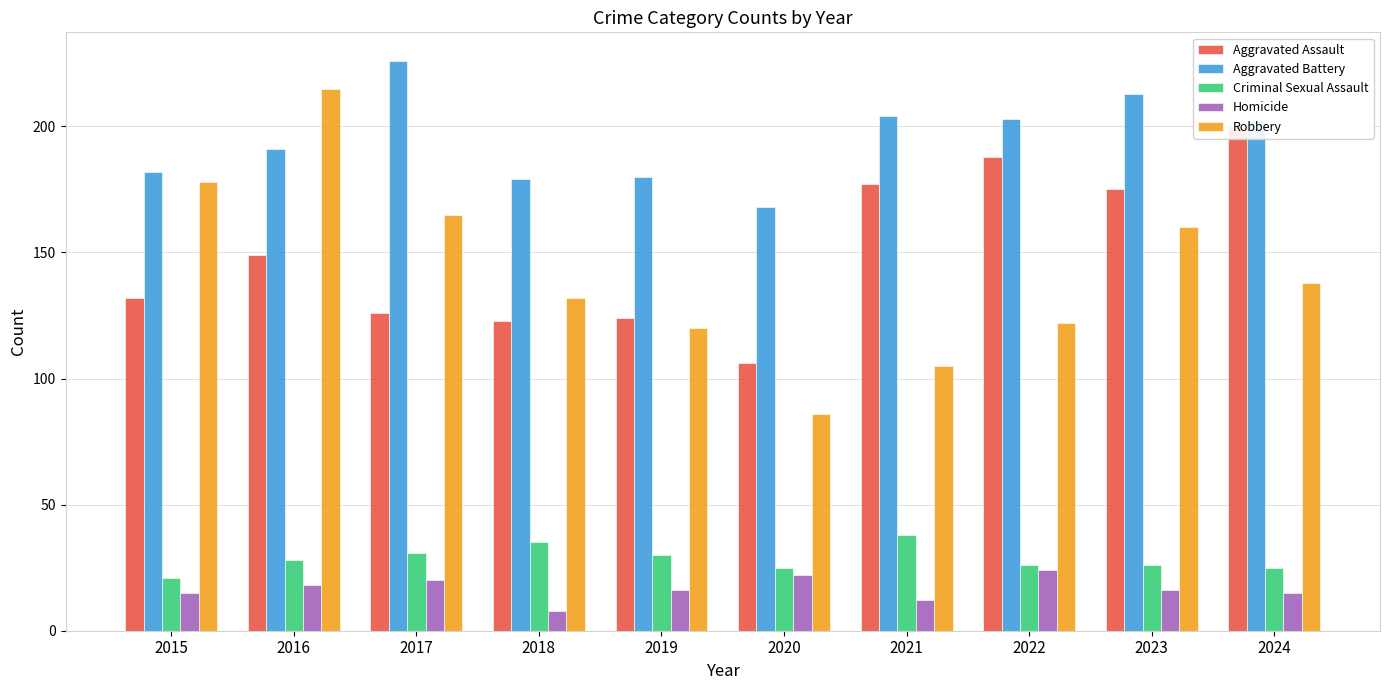

Are the bars grouped side by side (vs. stacked)?

Yes